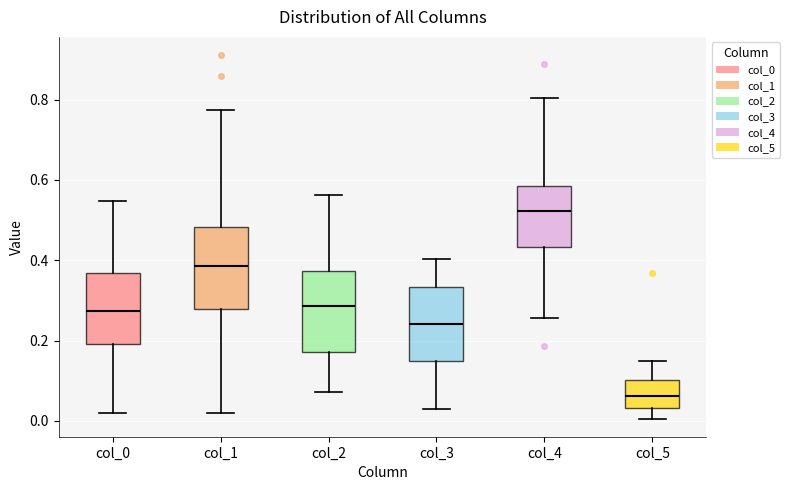

Reading left to right, transcribe this box plot: for each box, give where its median line is, the range the box spans, and where its two whiskers end, as read against the y-axis. The values are not printed on the chart, so give them approximately, as read against the axis.

col_0: median 0.28, box 0.20 to 0.36, whiskers 0.02 to 0.54
col_1: median 0.38, box 0.28 to 0.48, whiskers 0.02 to 0.78
col_2: median 0.28, box 0.18 to 0.38, whiskers 0.08 to 0.56
col_3: median 0.24, box 0.14 to 0.34, whiskers 0.04 to 0.40
col_4: median 0.52, box 0.44 to 0.58, whiskers 0.26 to 0.80
col_5: median 0.06, box 0.04 to 0.10, whiskers 0.00 to 0.16